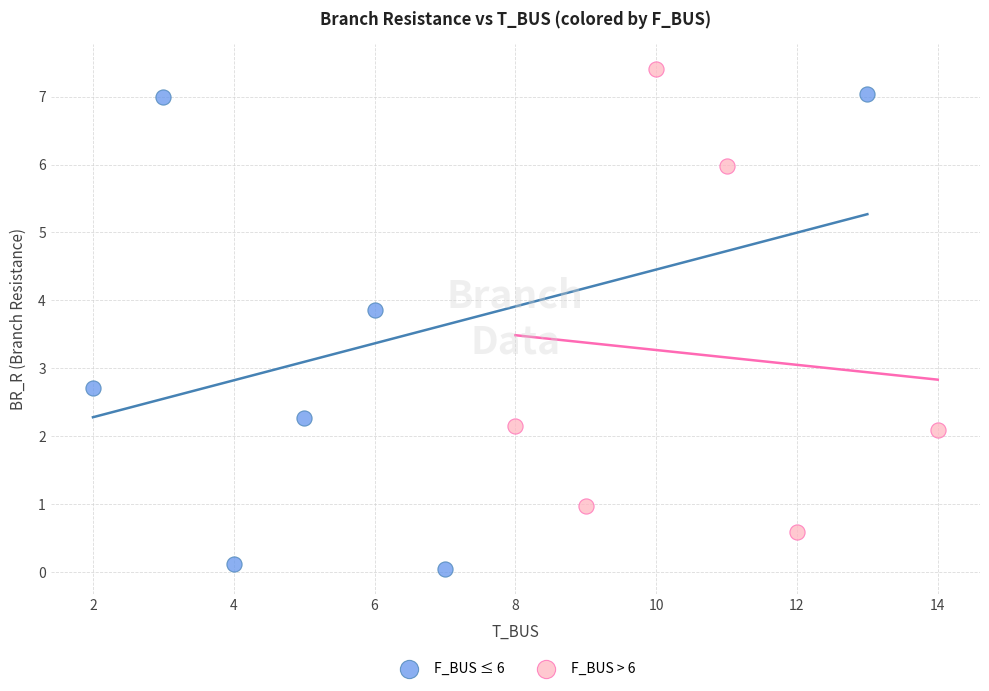

Which series contains the highest Y value?

F_BUS > 6